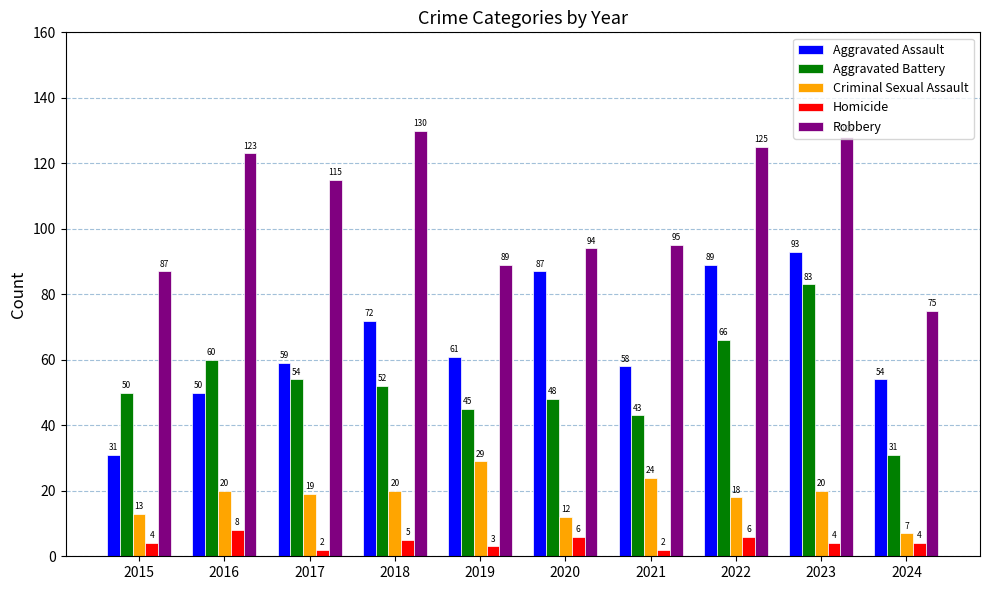

What is the difference between the Aggravated Battery values at 2016 and 2019?

15